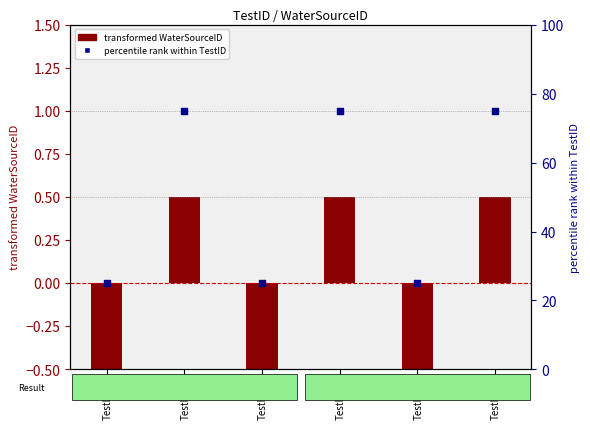

What are all the series names shown in the legend?

transformed WaterSourceID, percentile rank within TestID